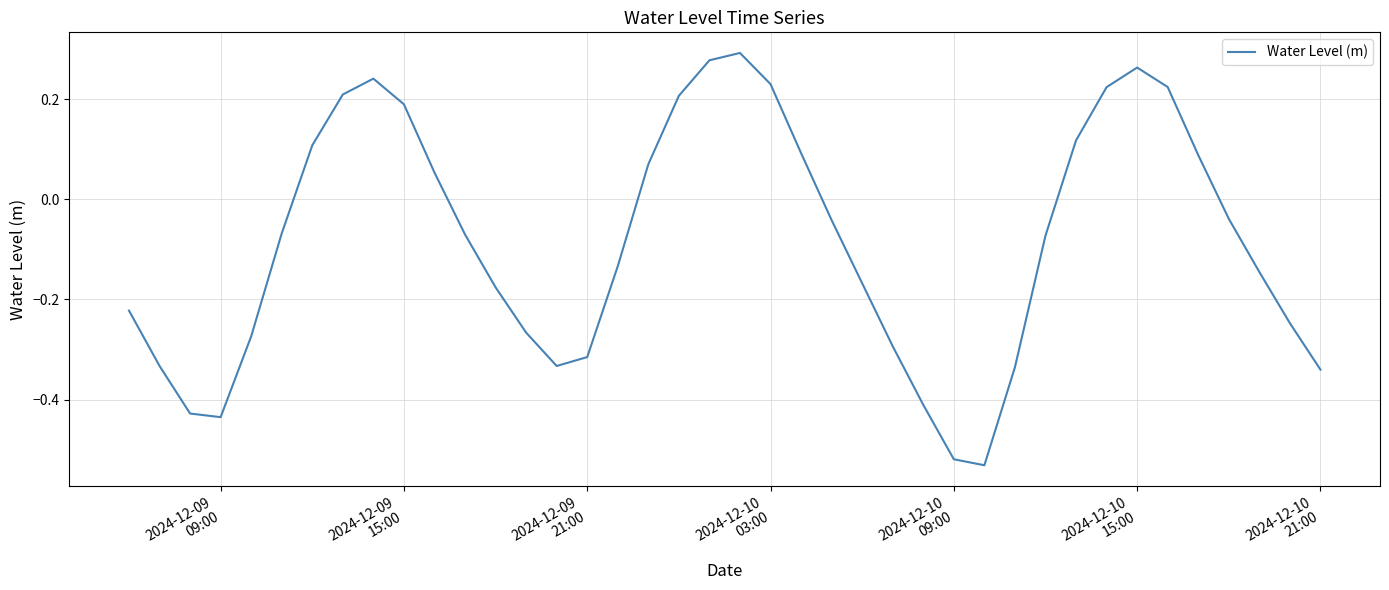

How many positive values are there?

16